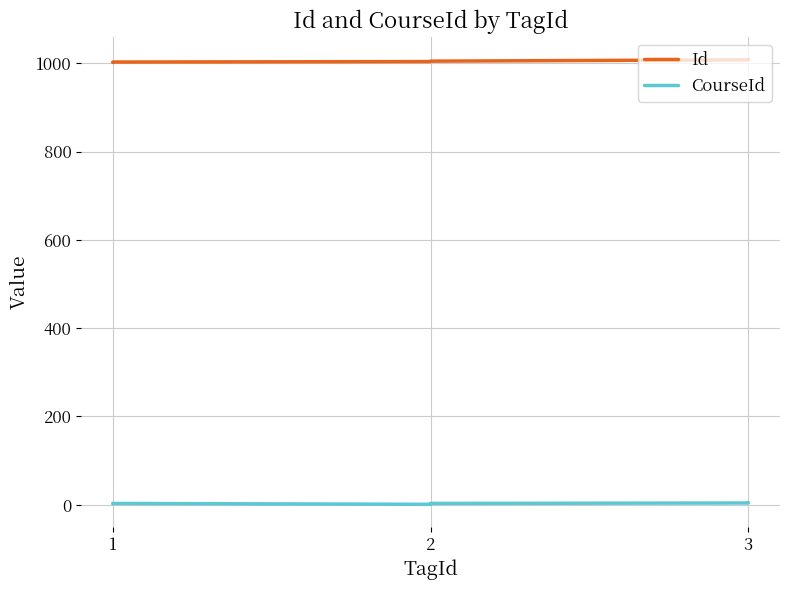

How many values in the CourseId series are below 3?

2